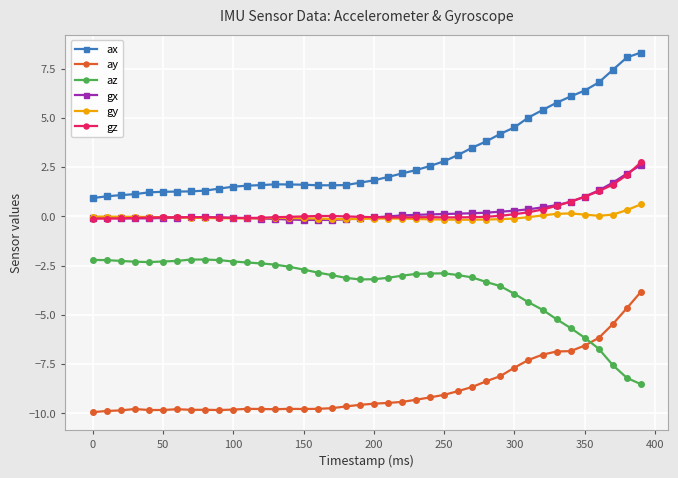

What is the average value of the ay series?

-8.7